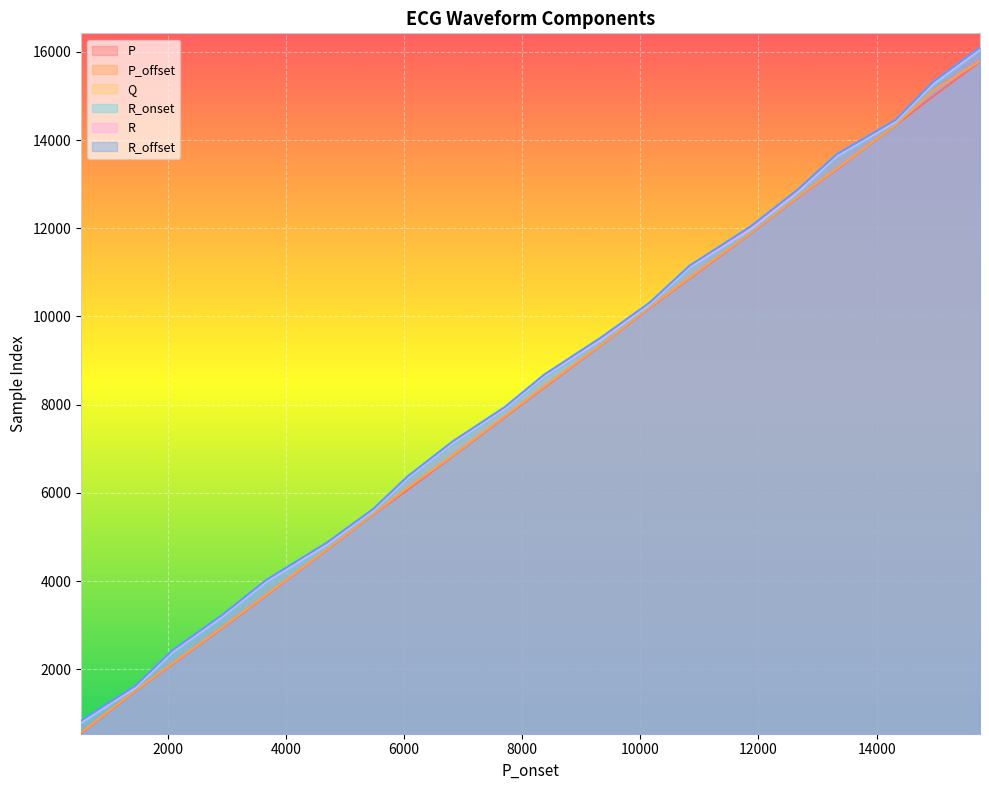

Which label corresponds to the smallest value in the chart?

533